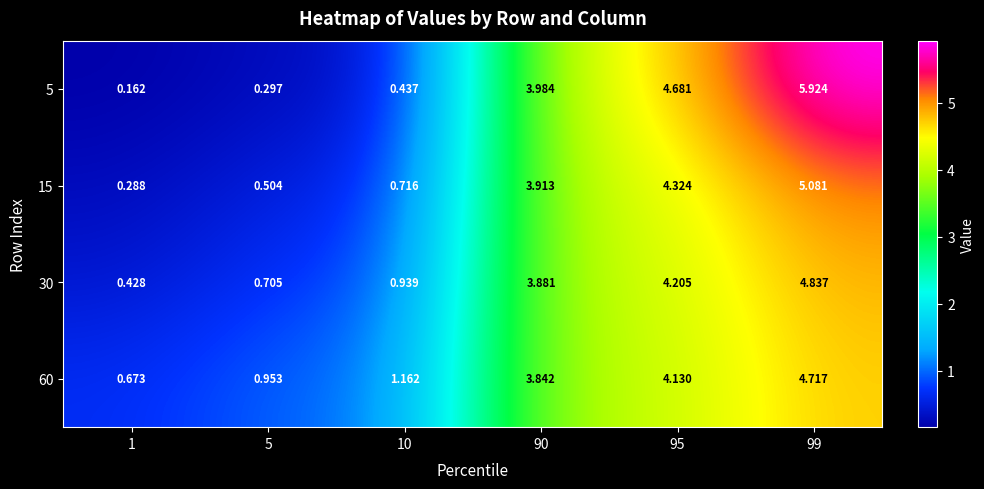

Is the value of 30 at 1 greater than the value of 5 at 99?

No